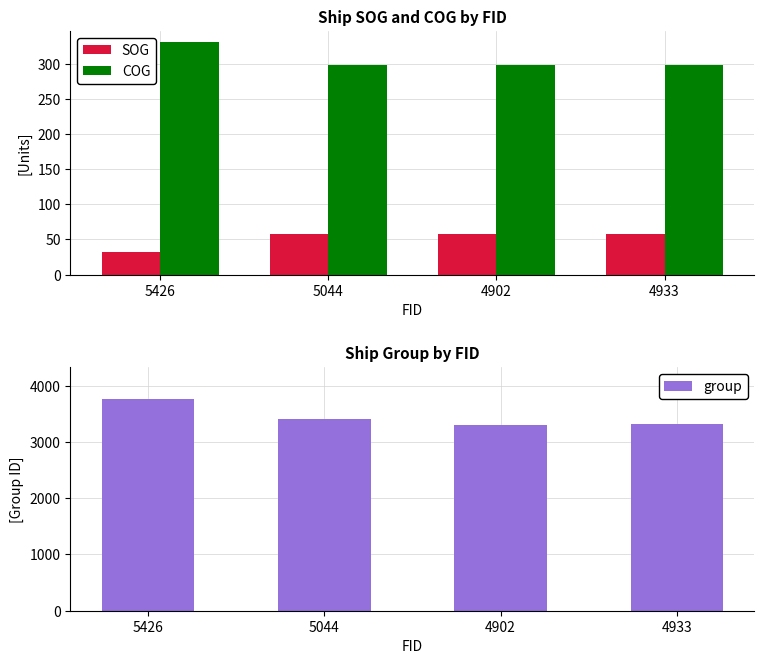

What is the label of the 4th bar from the right?

5426